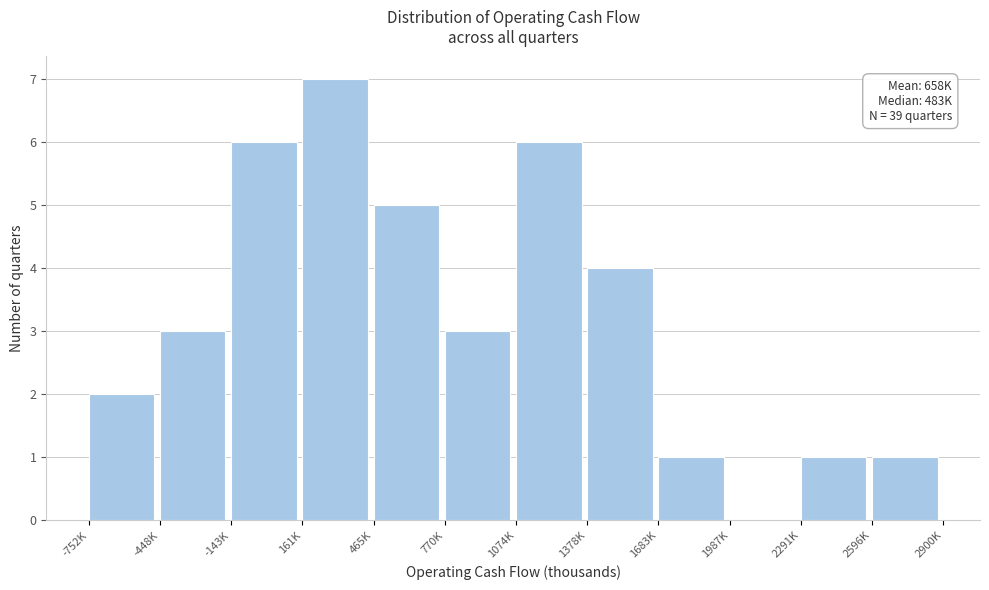

Reading left to right, what are all the values shown in this chart?

-752K=2	-448K=3	-143K=6	161K=7	465K=5	770K=3	1074K=6	1378K=4	1683K=1	1987K=0	2291K=1	2596K=1